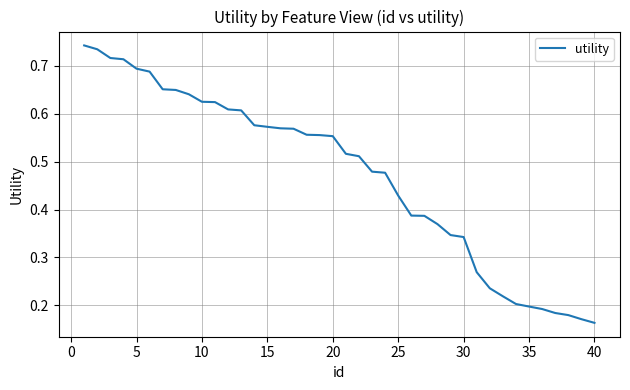

What is the value of the 29th point from the left?

0.3